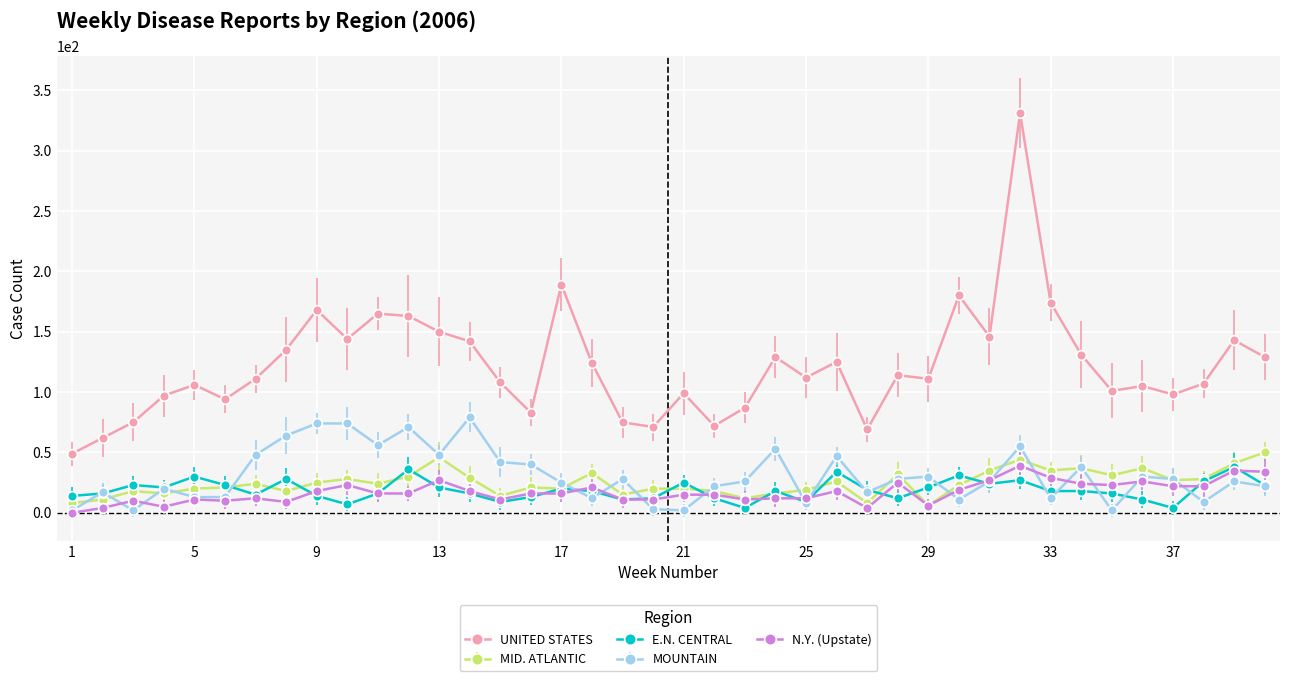

How many series are shown in this chart?

5